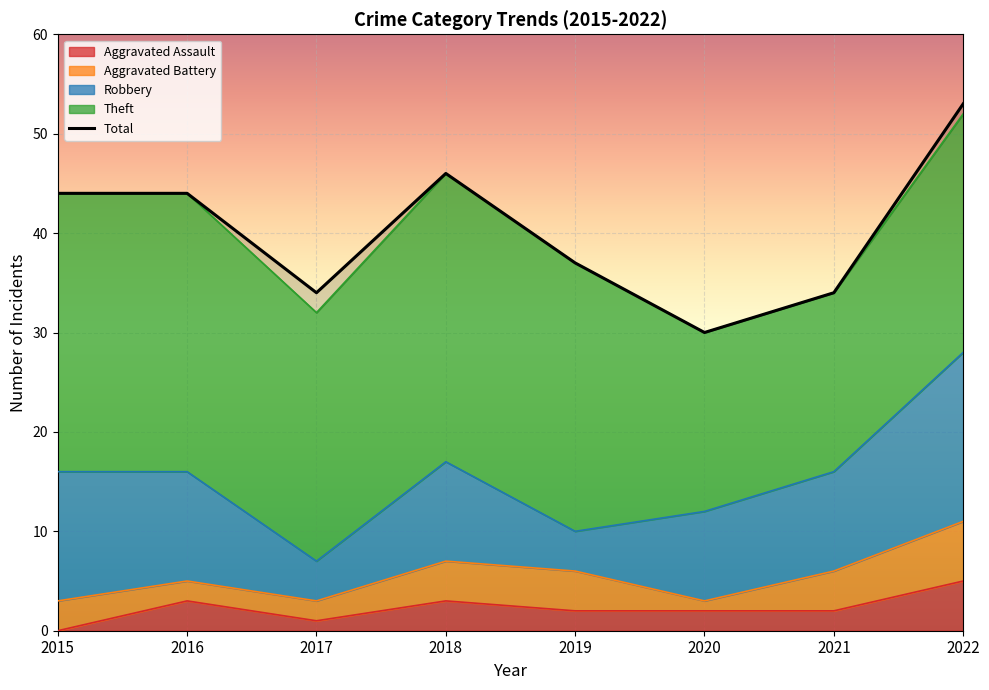

What is the greatest value displayed?

53